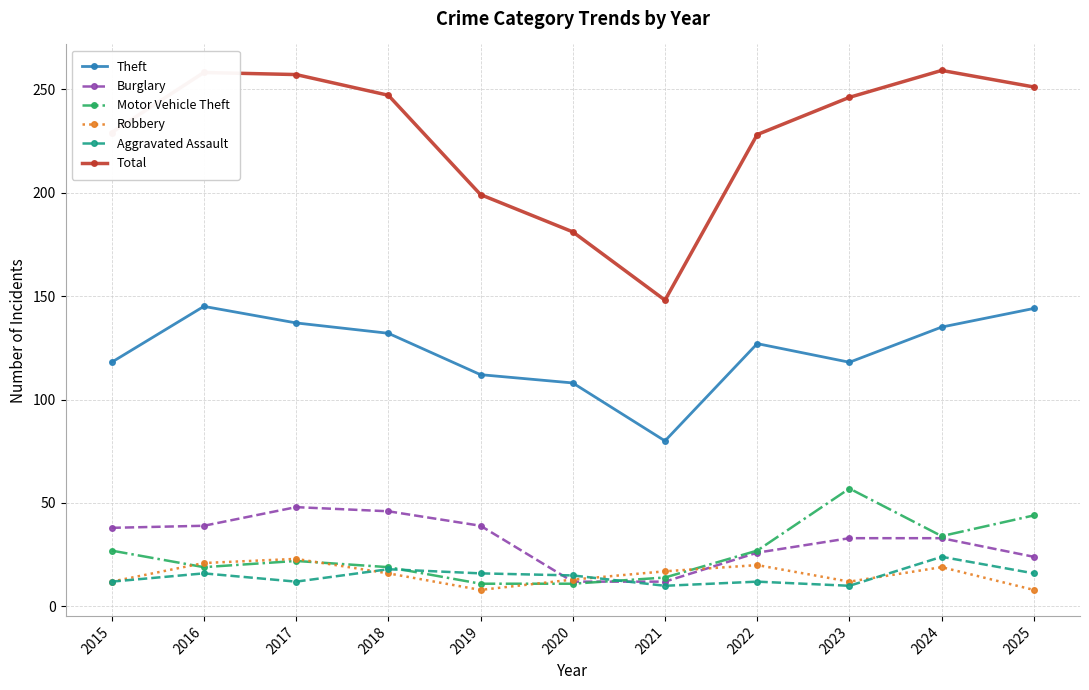

How many times do Robbery and Burglary cross each other?

2